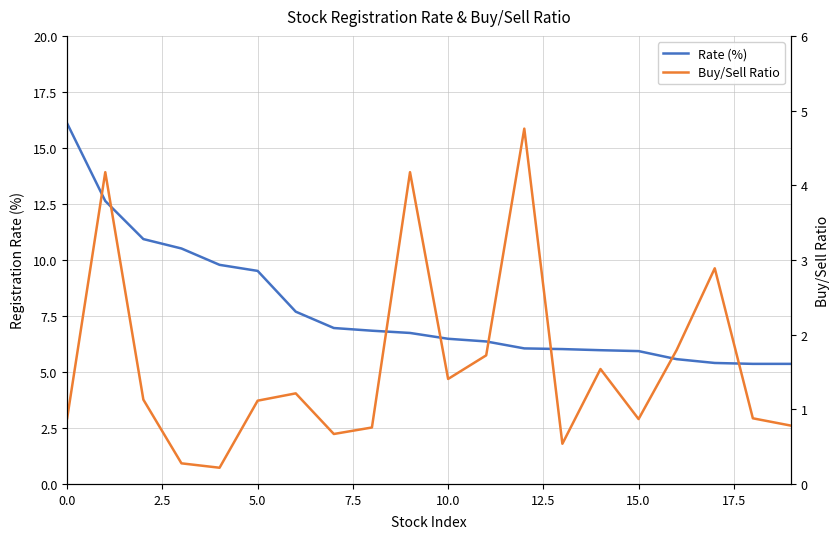

The value of Buy/Sell Ratio at 15 is 0.4. True or false?

False